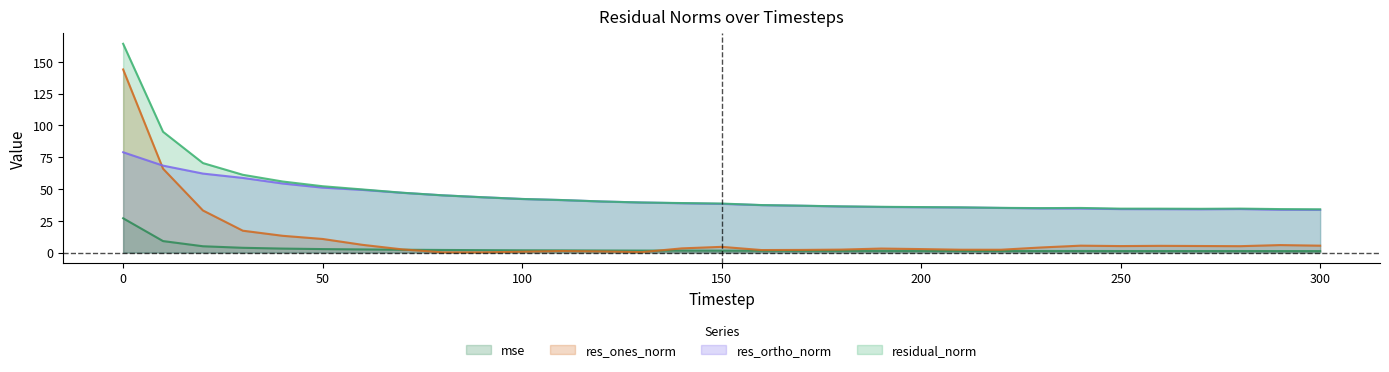

True or false: residual_norm and mse intersect in this chart.

False